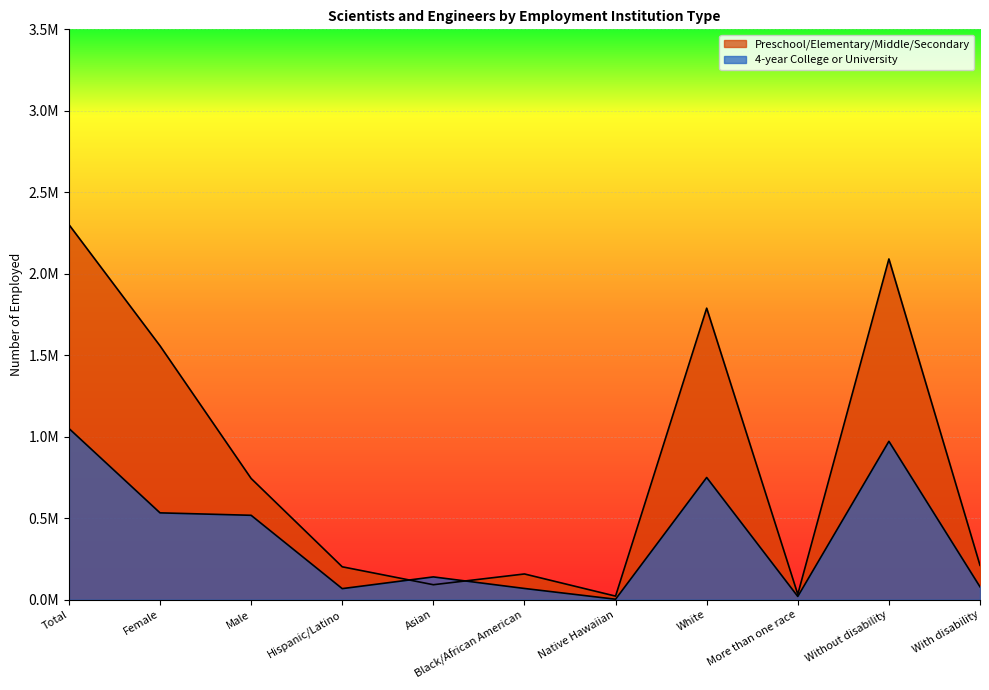

True or false: Preschool/Elementary/Middle/Secondary and 4-year College or University cross at least once.

True